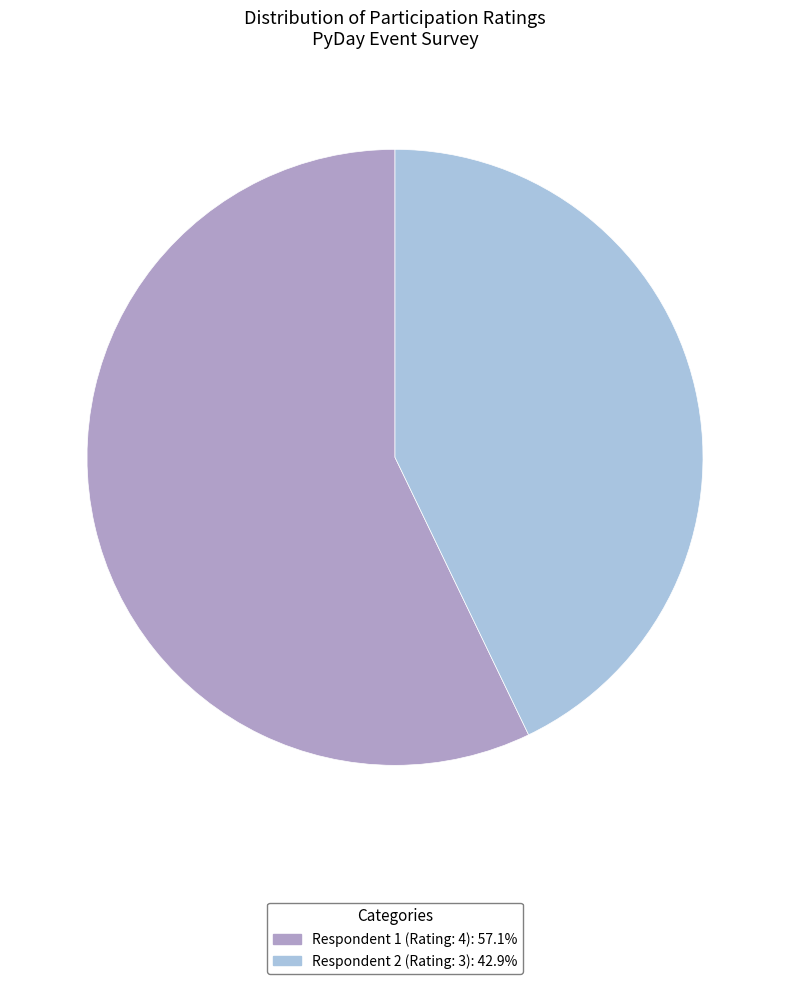

Is there a majority slice in this chart?

Yes